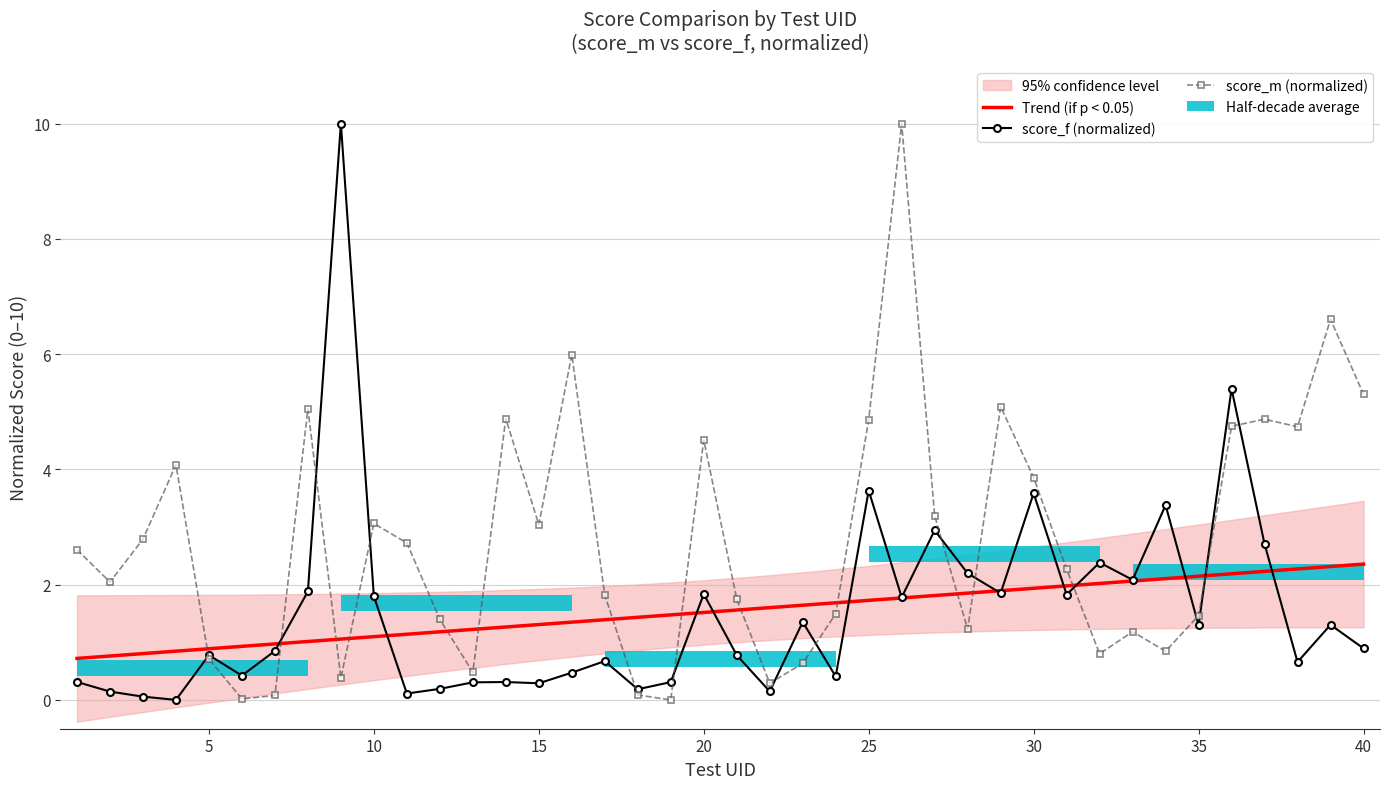

How many positive values does the score_f series have?

39